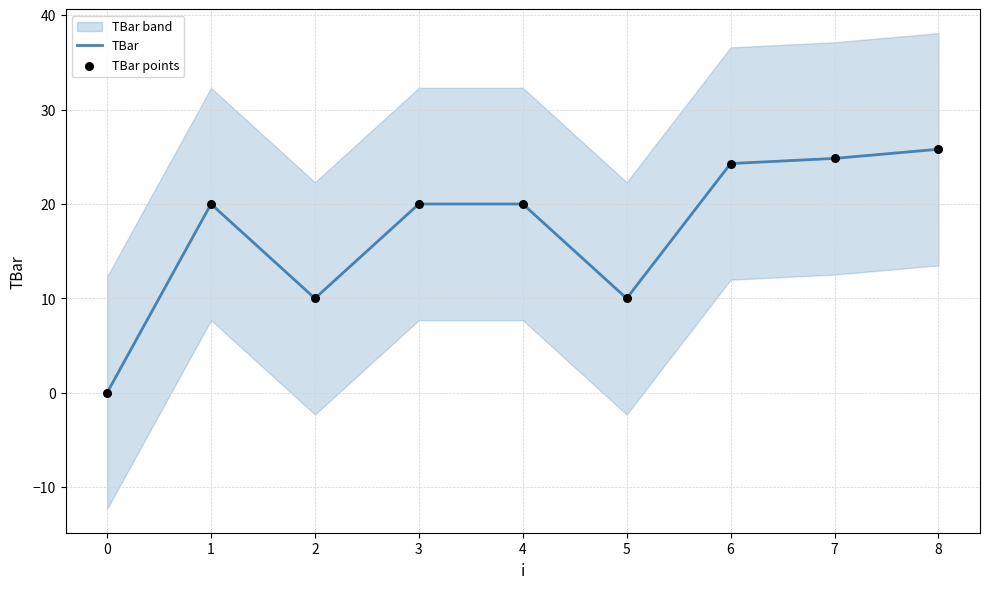

Which series reaches the maximum Y coordinate?

TBar